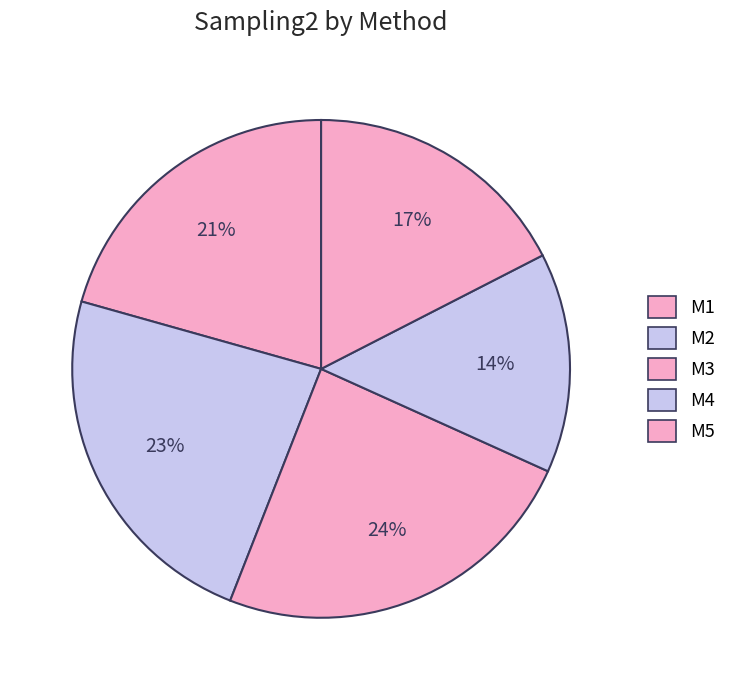

What is the change in value from M1 to M3?

+0.1